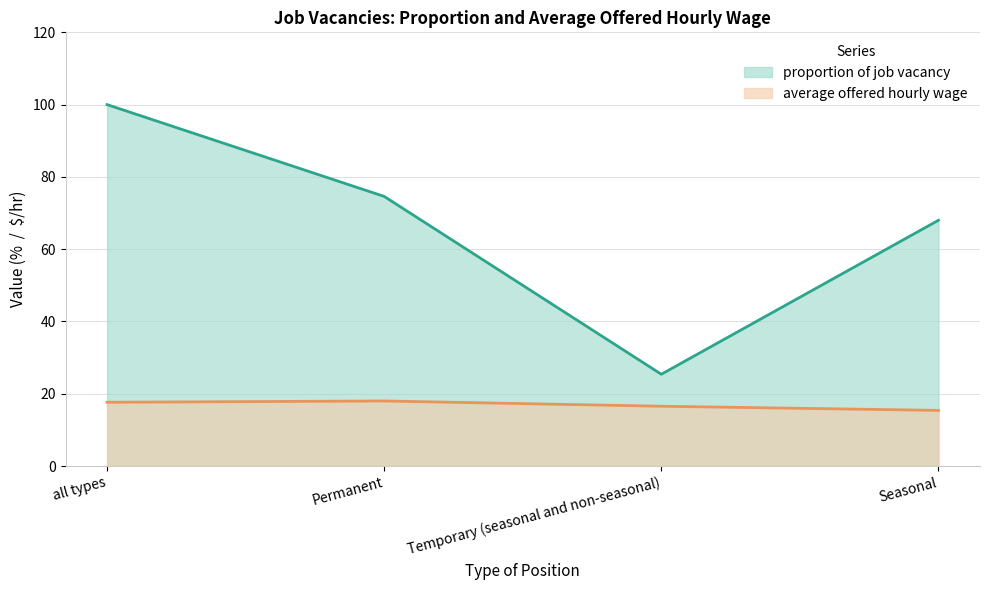

True or false: proportion of job vacancy and average offered hourly wage intersect in this chart.

False